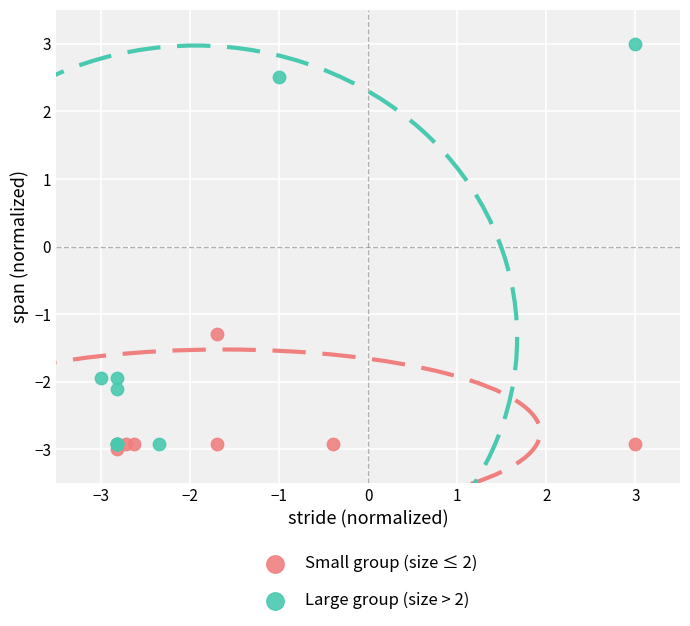

Which series has the largest Y range (max minus min)?

Large group (size > 2)